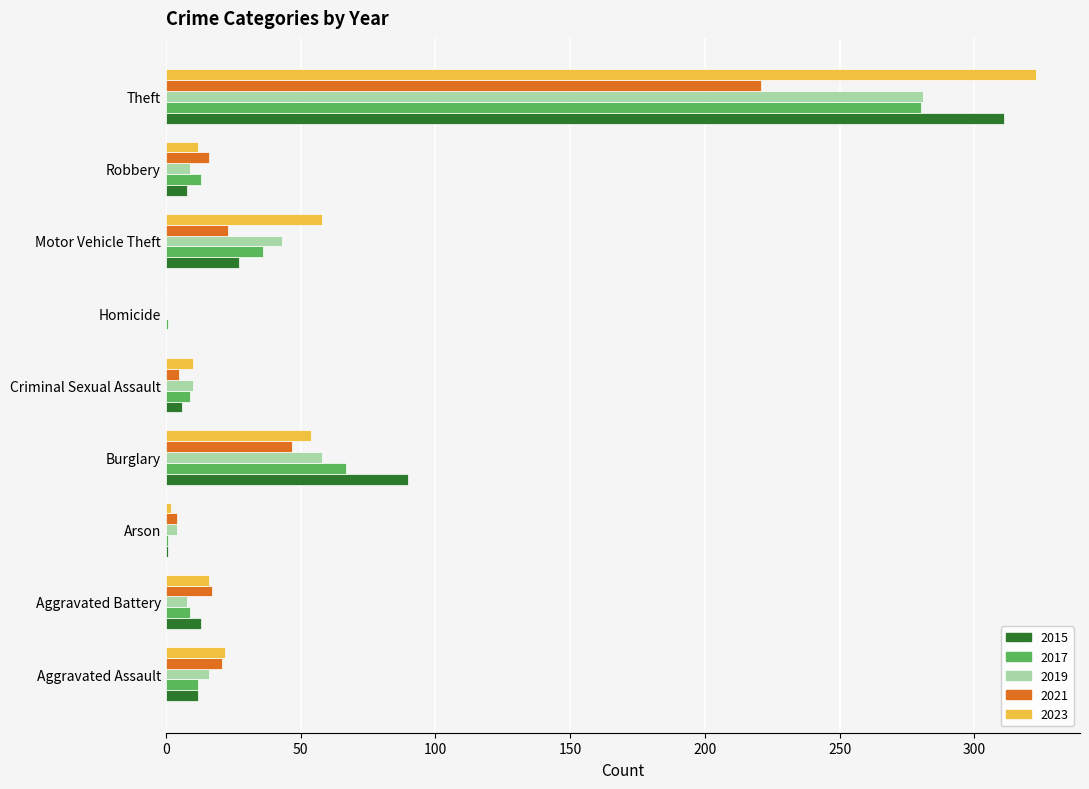

At which label is 2019 closest to 140?

Burglary